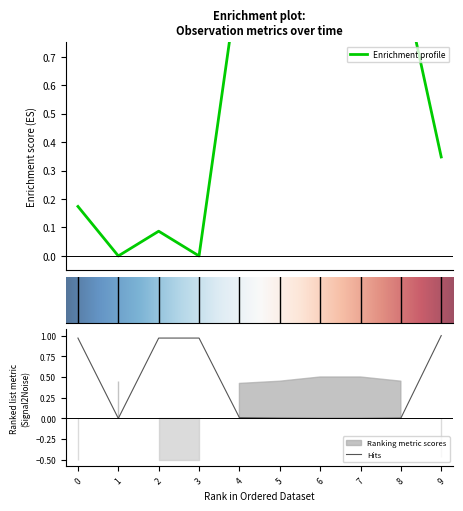

At how many categories does at least one series exceed 0?

9